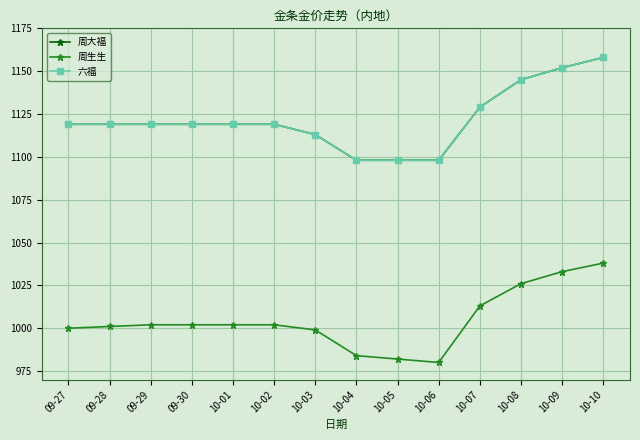

What is the difference between the highest and lowest values at 10-05?

116